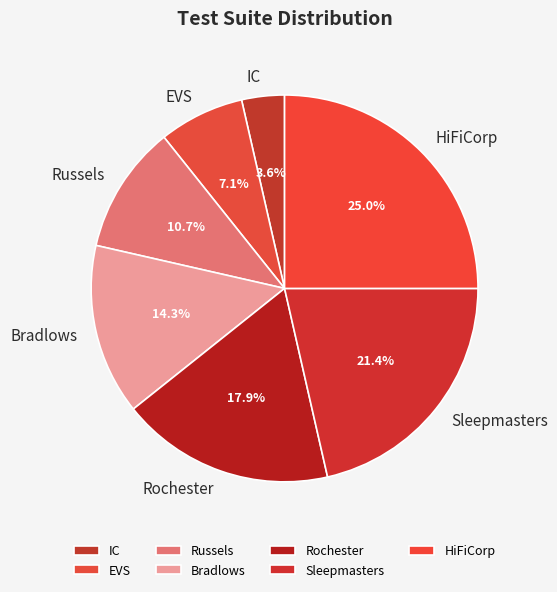

How many slices are in this pie chart?

7